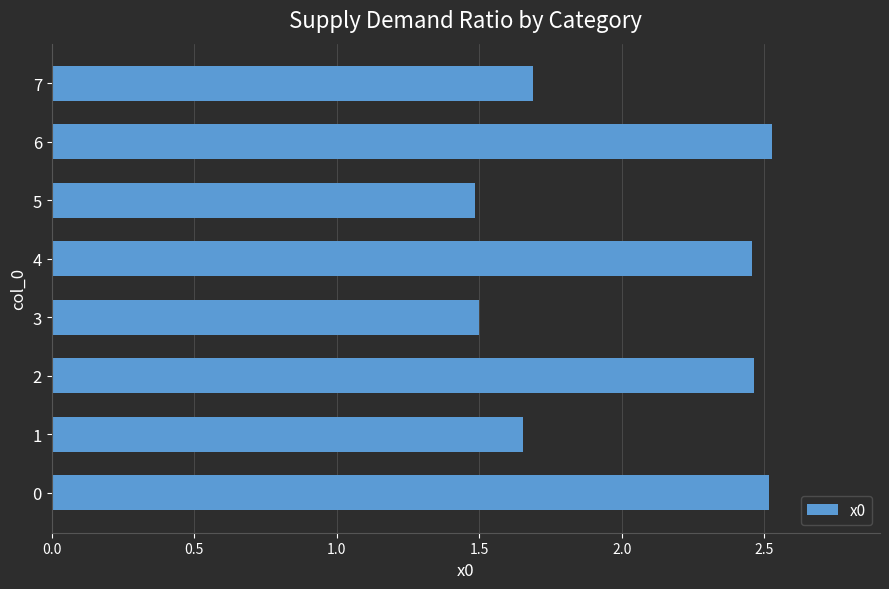

What is the smallest value displayed?

1.5